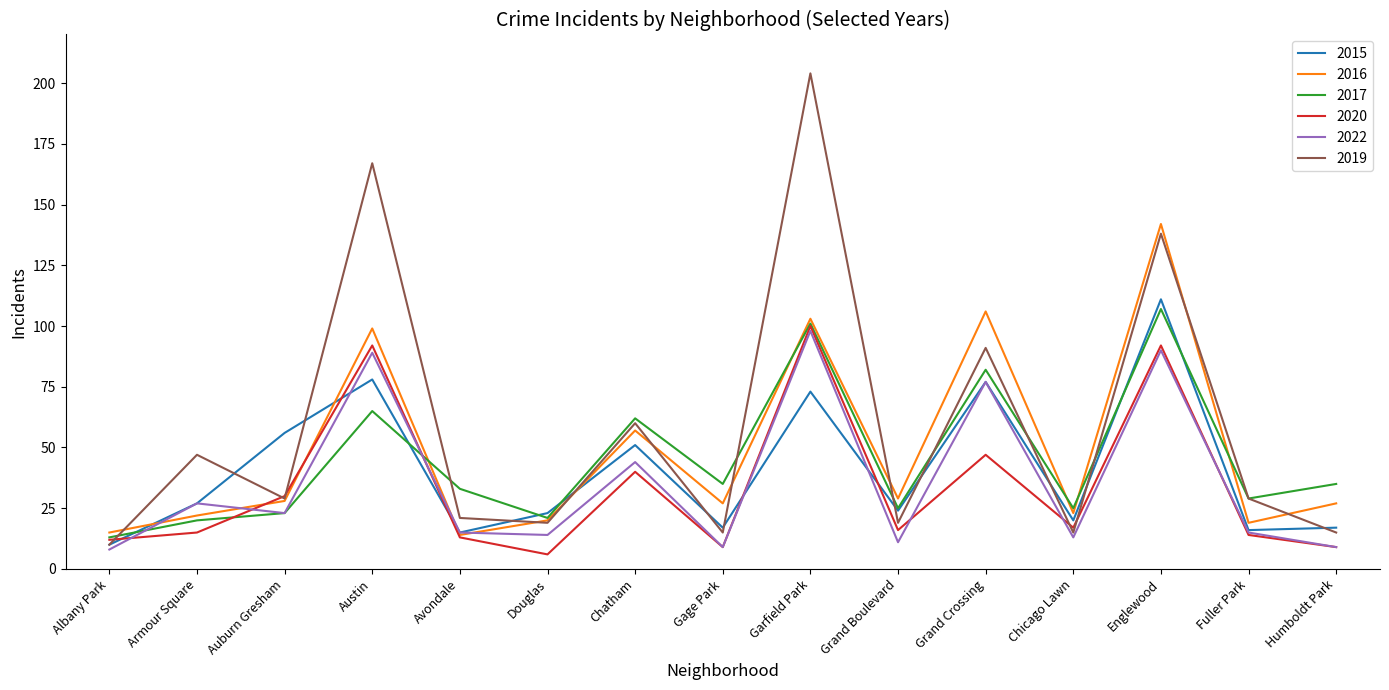

Where does the 2015 series first go above 24?

Armour Square